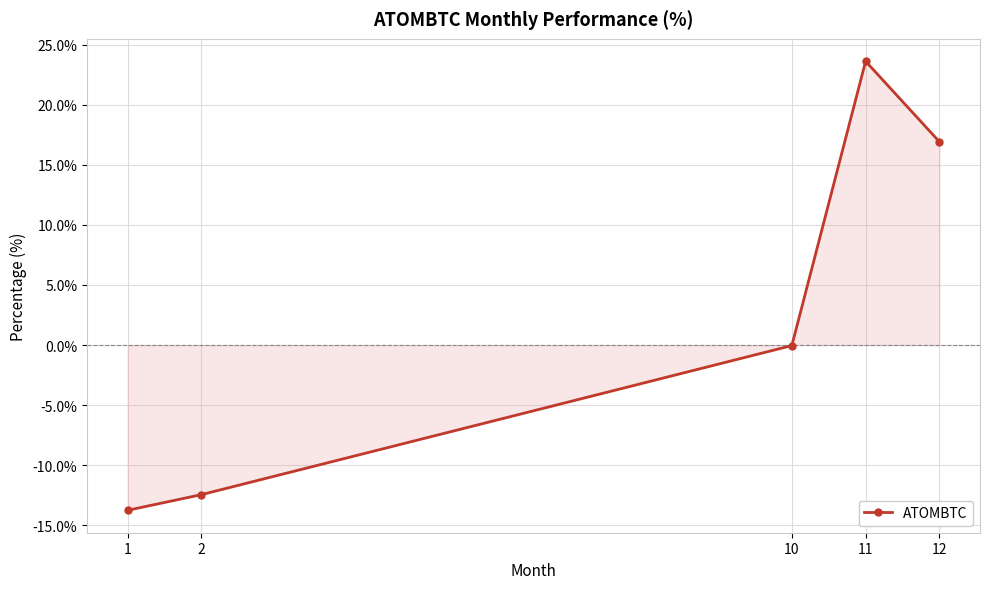

What is the minimum value shown in the chart?

-13.8